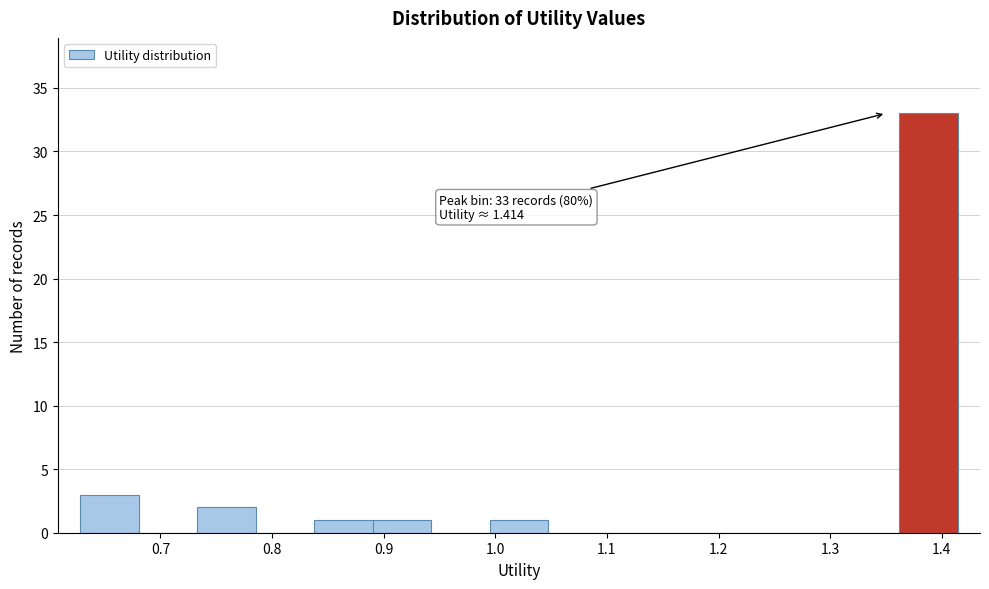

Which range on the x-axis has the tallest bar?

1.36 to 1.41